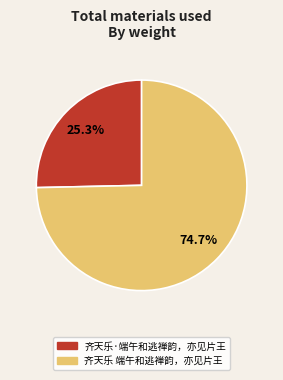

Which slice is the smallest?

齐天乐·端午和逃禅韵，亦见片王